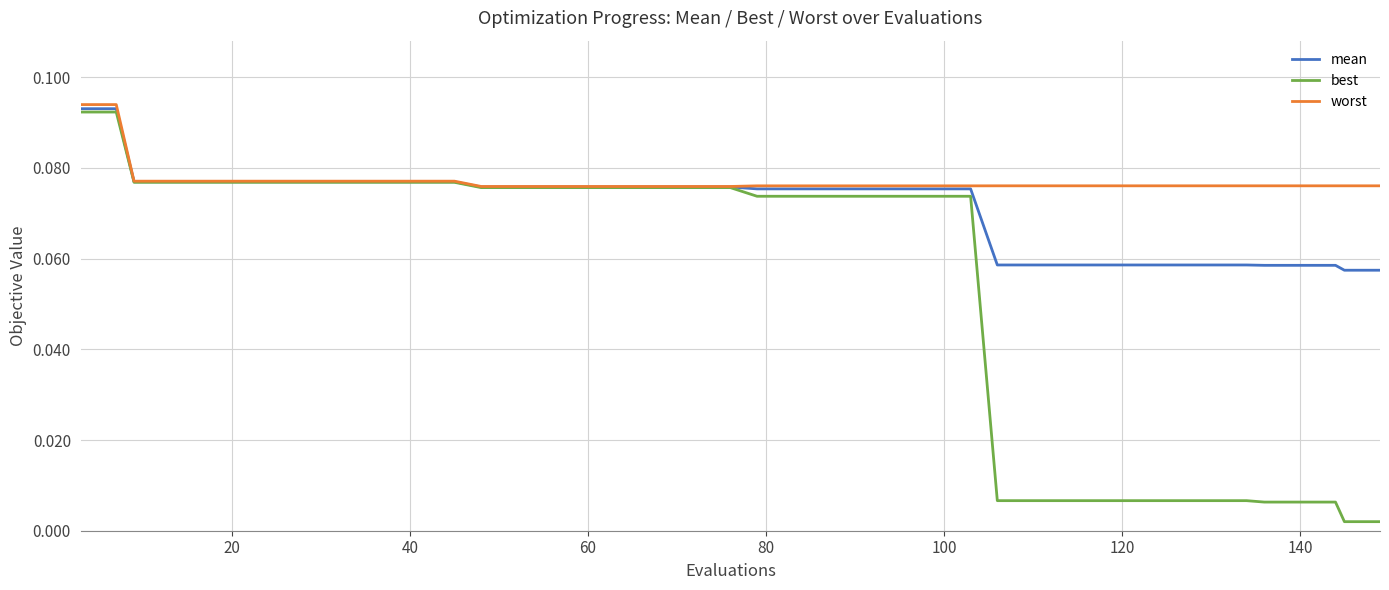

Which series has the largest total across all categories?

worst